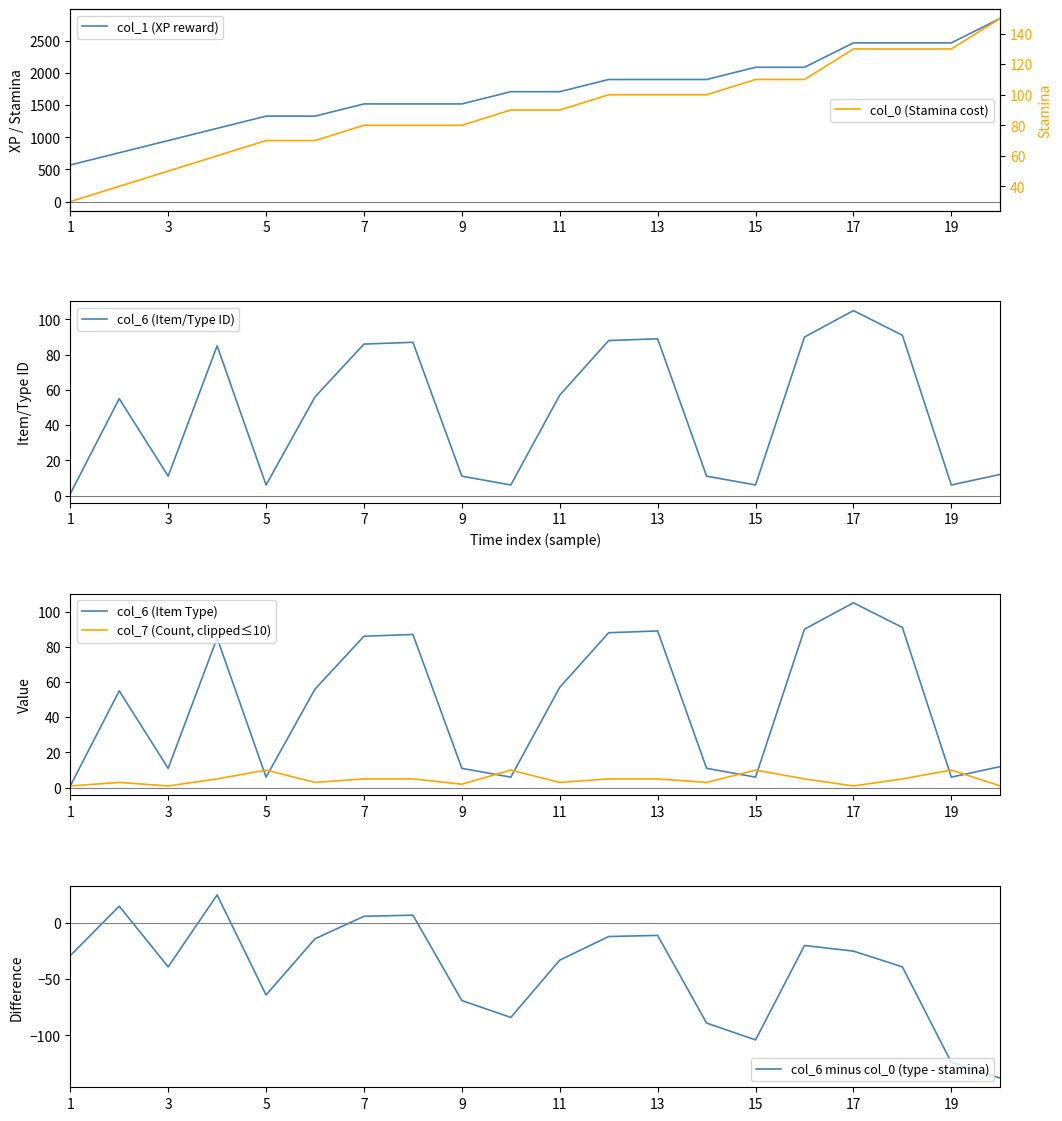

The col_7 (Count, clipped≤10) series shows 1 at 7. True or false?

False